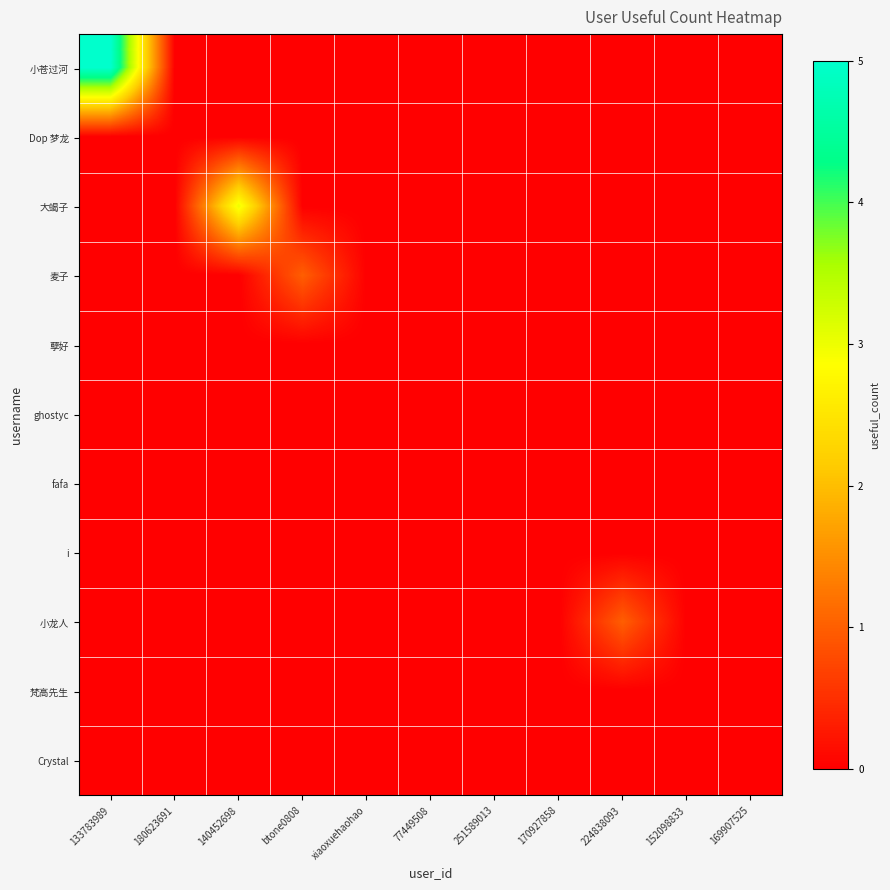

Which category has the highest value across all series?

133783989